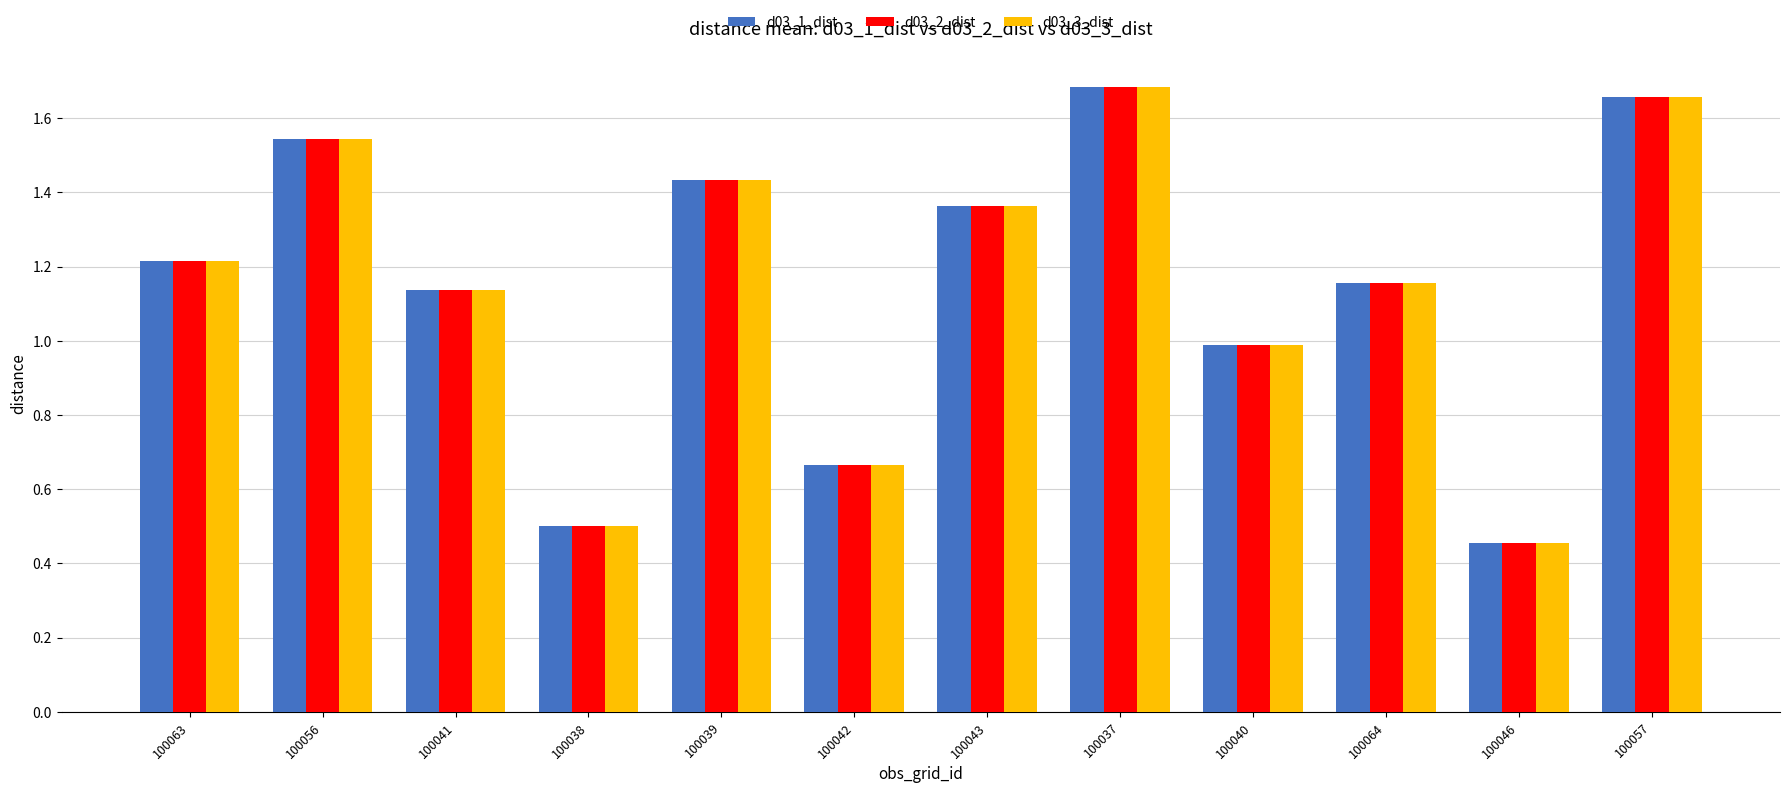

What is the label of the 5th bar from the left?

100039